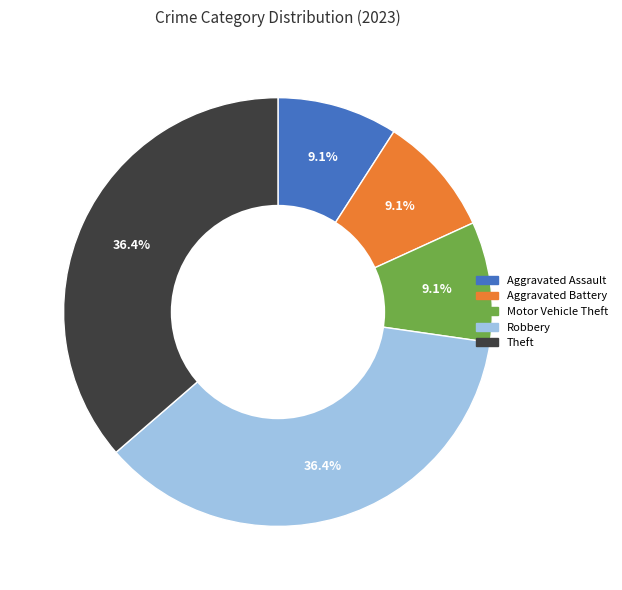

Does any single category account for the majority?

No